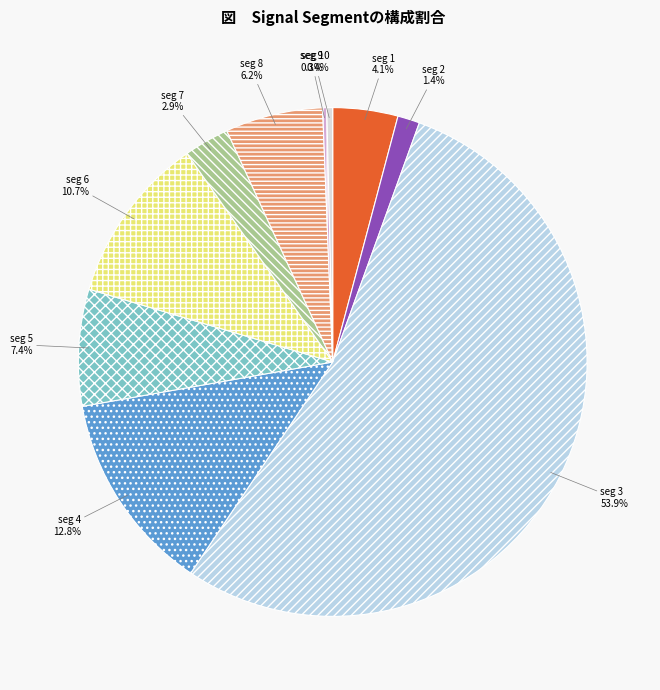

Does seg 3 account for over 50% of the chart?

Yes